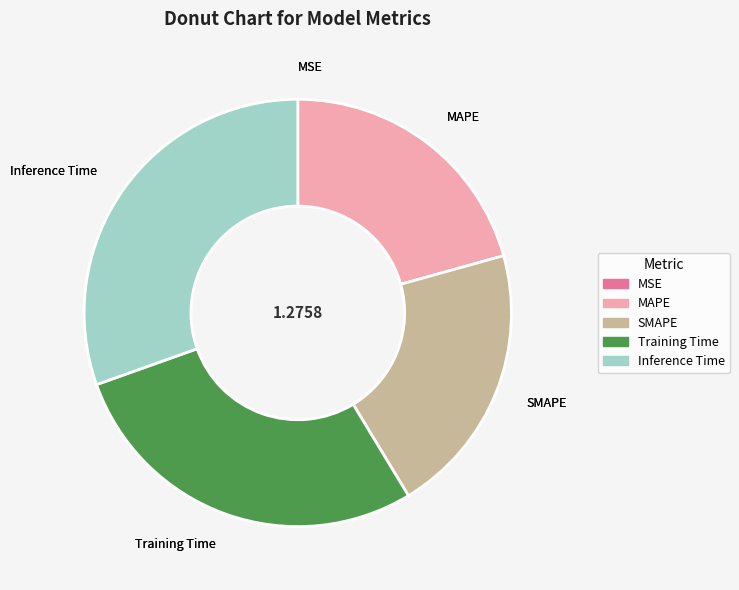

The SMAPE slice represents 21% of the pie. True or false?

True